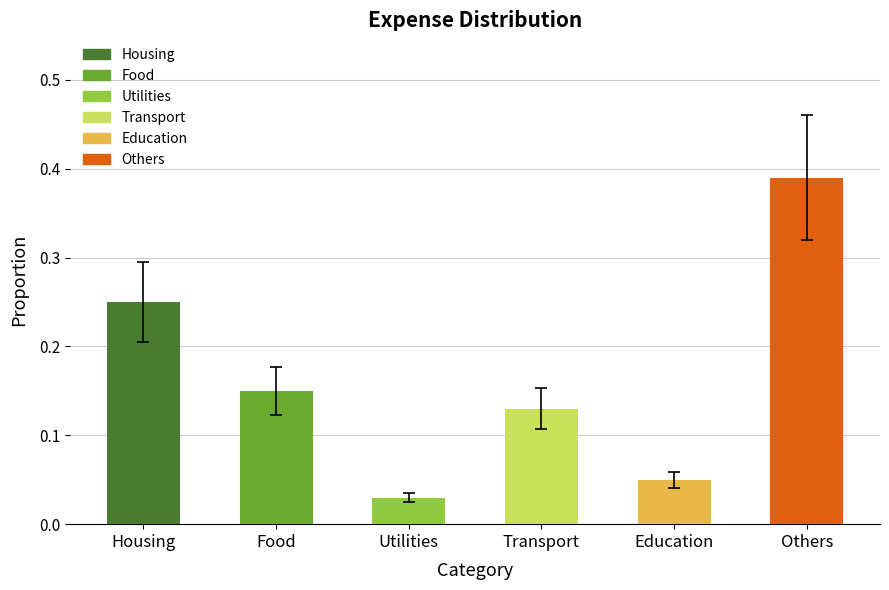

The value at Education is 0.0. True or false?

True